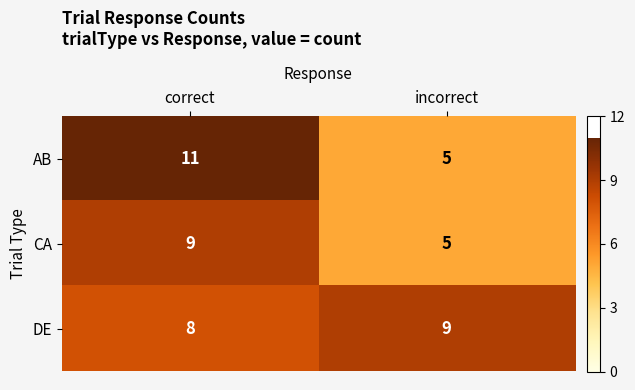

True or false: CA has a value of 4 at correct.

False